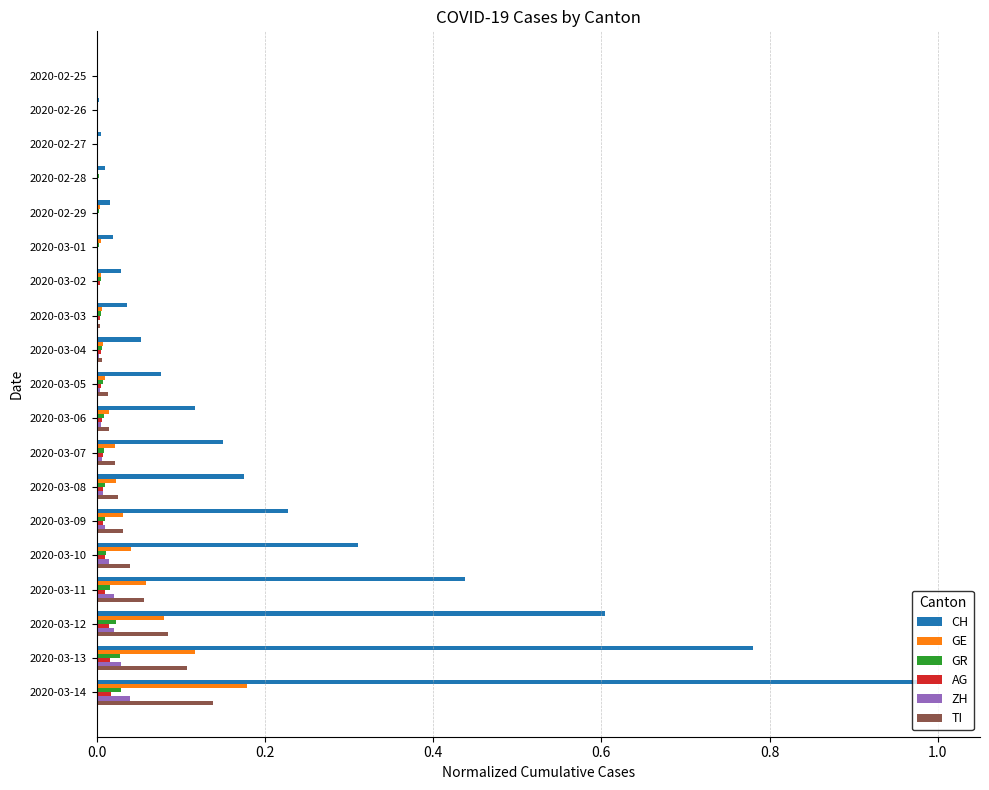

What is the greatest value displayed?

1.0